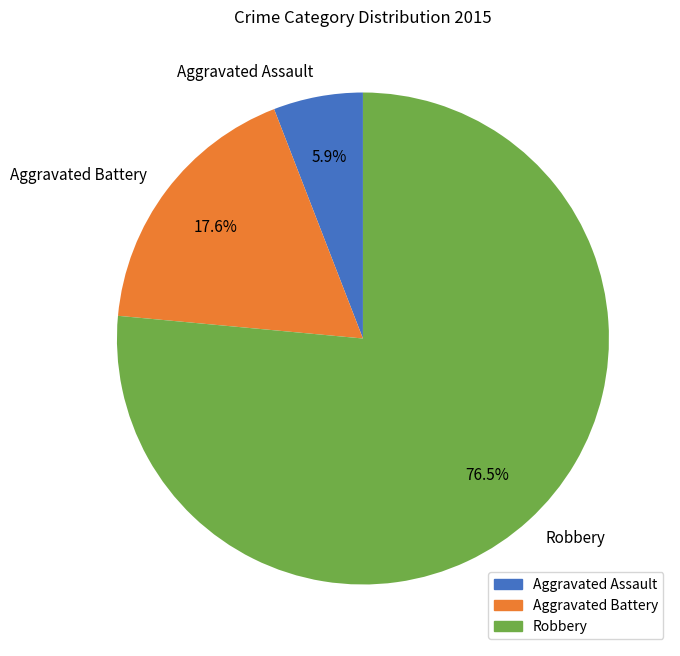

How many slices are in this pie chart?

3